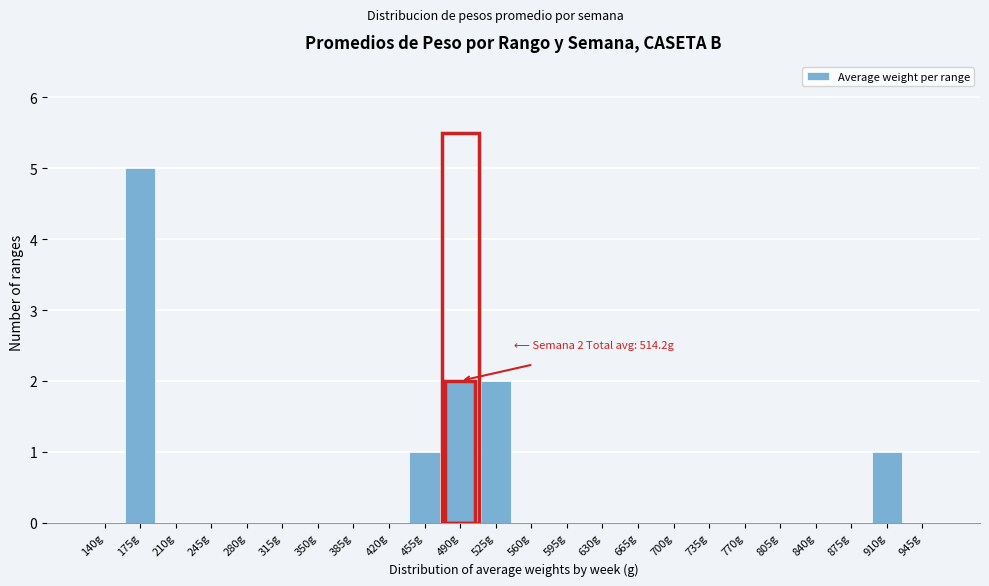

Reading left to right, transcribe all the data shown in this chart.

140g=0	175g=5	210g=0	245g=0	280g=0	315g=0	350g=0	385g=0	420g=0	455g=1	490g=2	525g=2	560g=0	595g=0	630g=0	665g=0	700g=0	735g=0	770g=0	805g=0	840g=0	875g=0	910g=1	945g=0